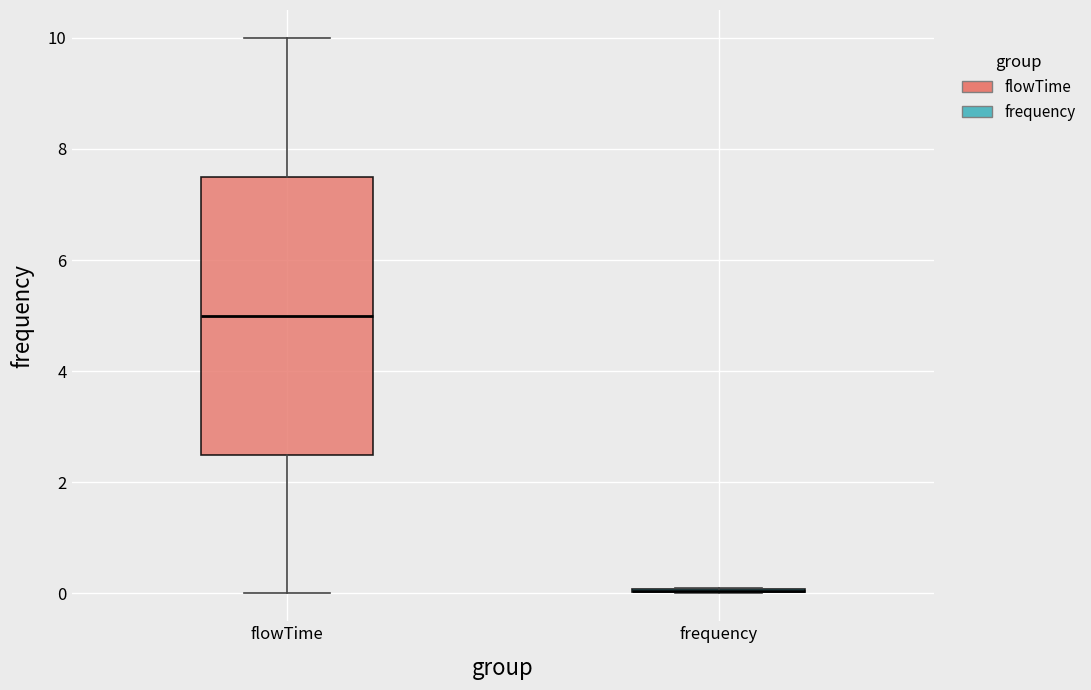

Reading left to right, transcribe this box plot: for each box, give where its median line is, the range the box spans, and where its two whiskers end, as read against the y-axis. The values are not printed on the chart, so give them approximately, as read against the axis.

flowTime: median 5.0, box 2.6 to 7.6, whiskers 0.0 to 10.0
frequency: box collapsed to a line at 0.0, whiskers 0.0 to 0.2